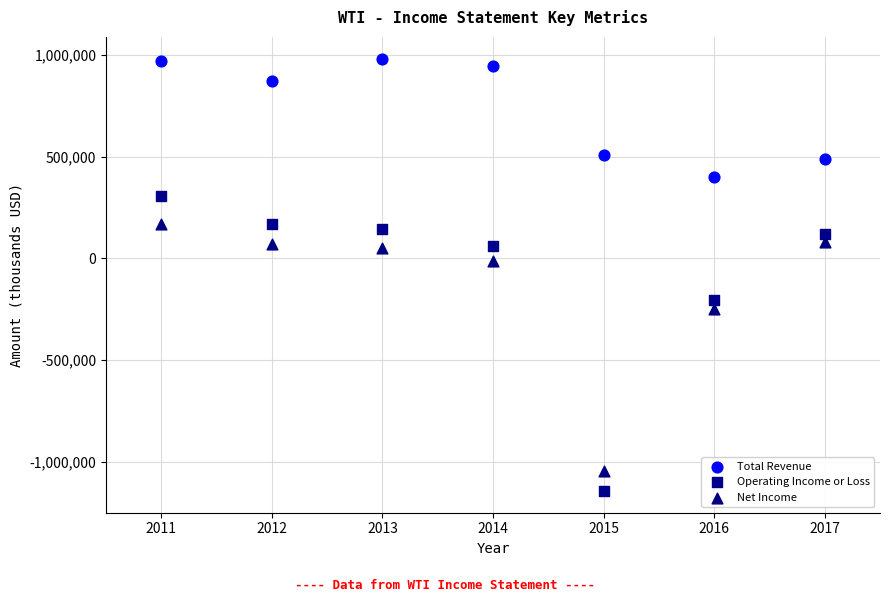

What are all the series names shown in the legend?

Total Revenue, Operating Income or Loss, Net Income